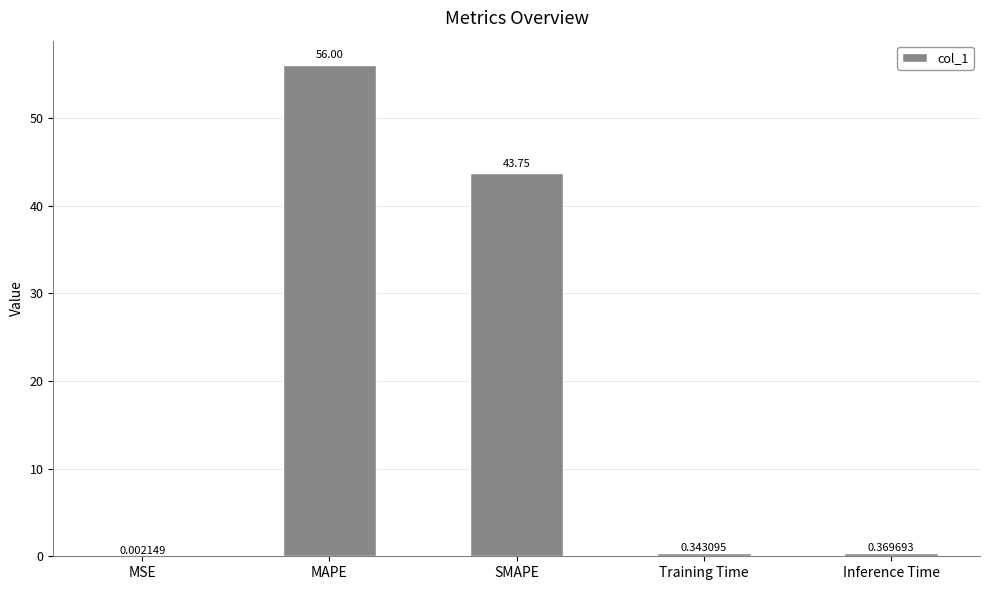

At which category does the chart reach its peak across all series?

MAPE